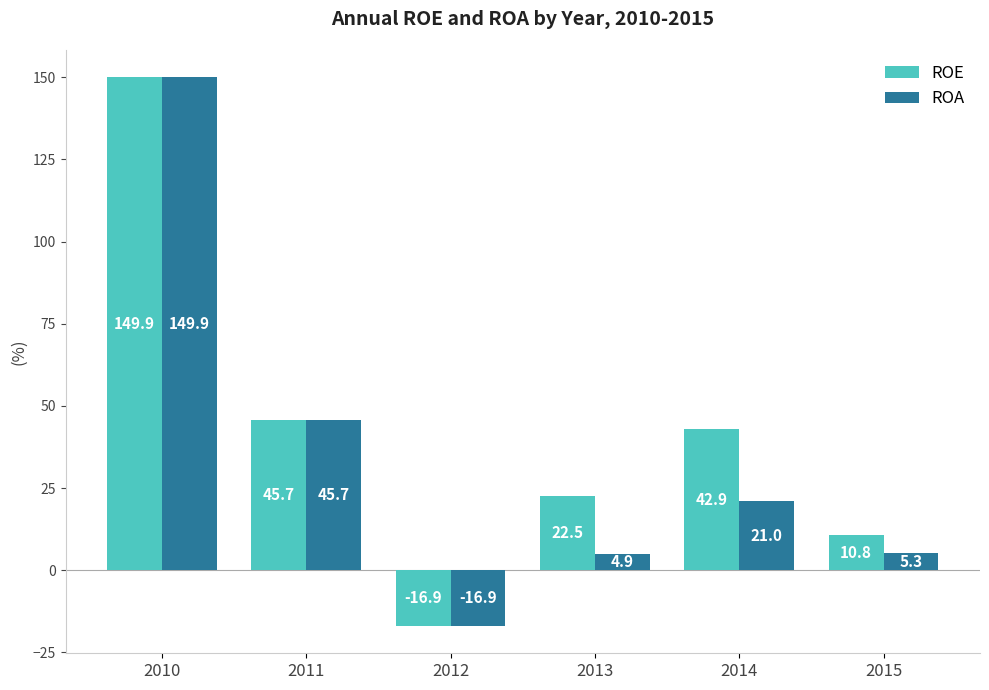

What is the difference between the second highest and minimum values in the ROA series?

62.6